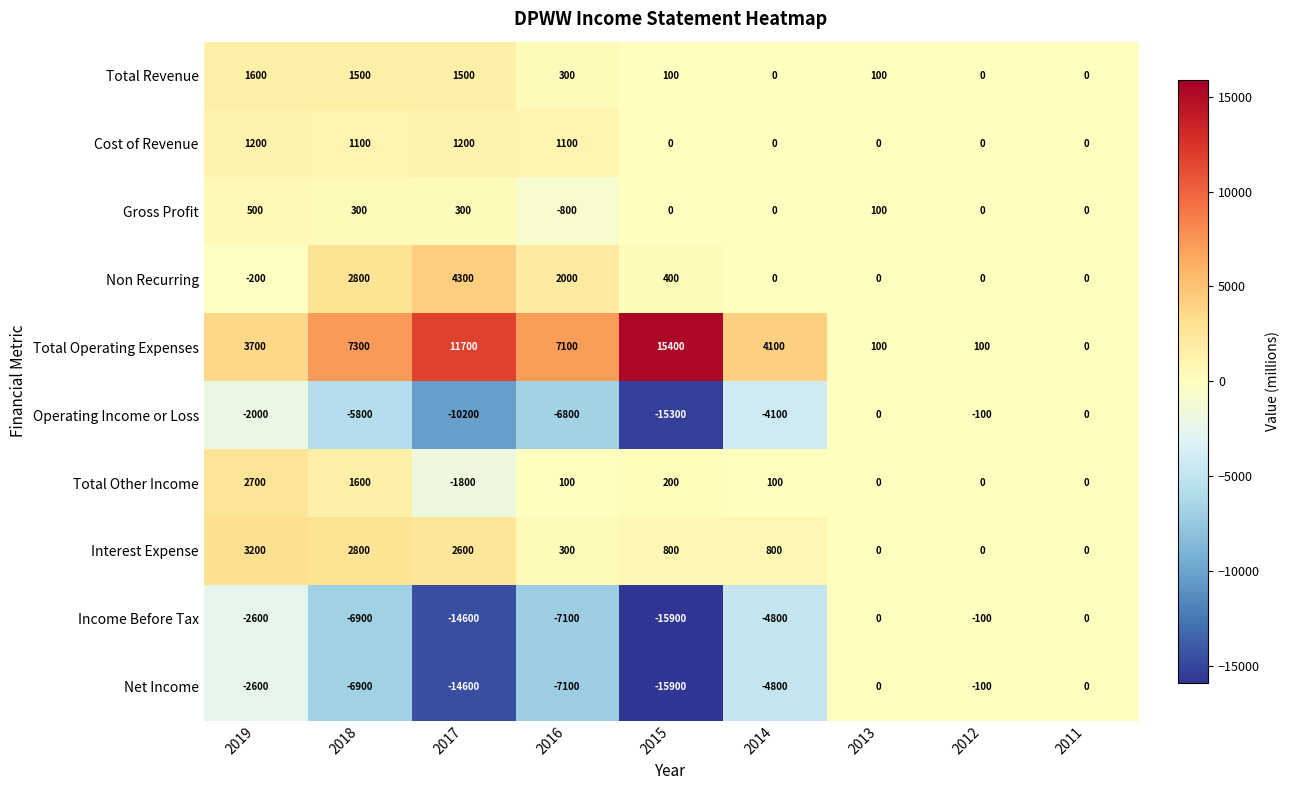

What is the difference between the second highest and minimum values in the Gross Profit series?

1100